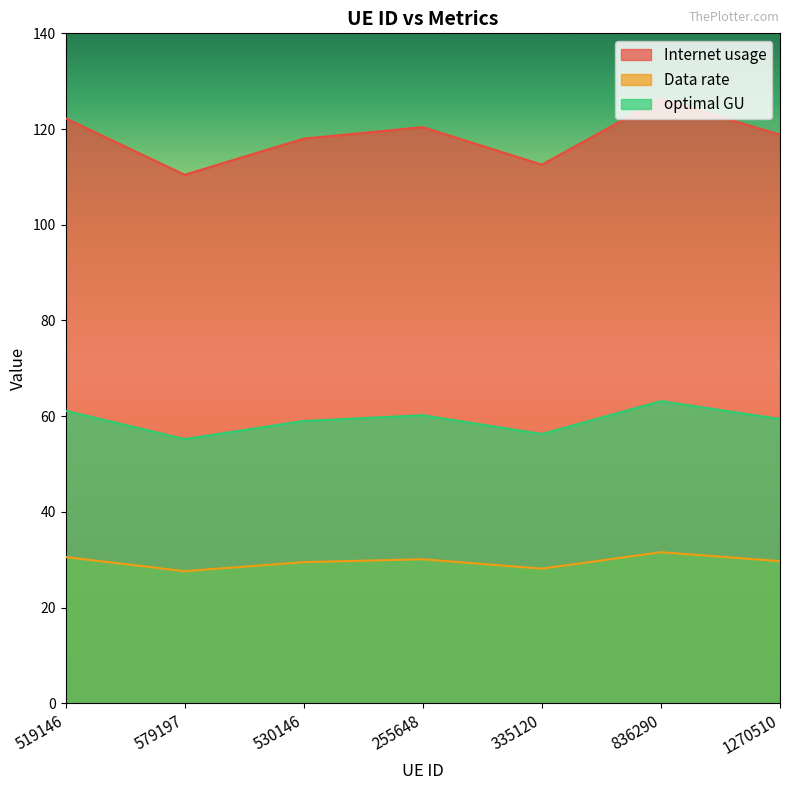

What are all the series names shown in the legend?

Internet usage, Data rate, optimal GU